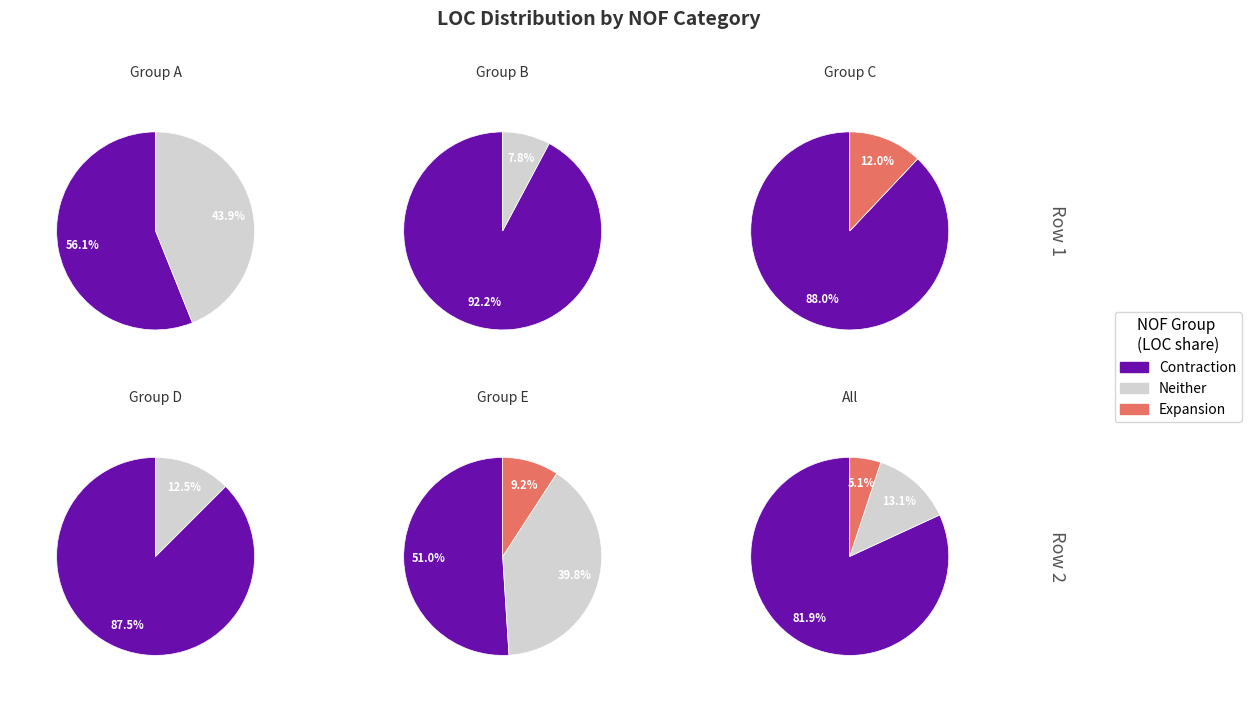

Is NOF=0 the majority of the pie?

Yes